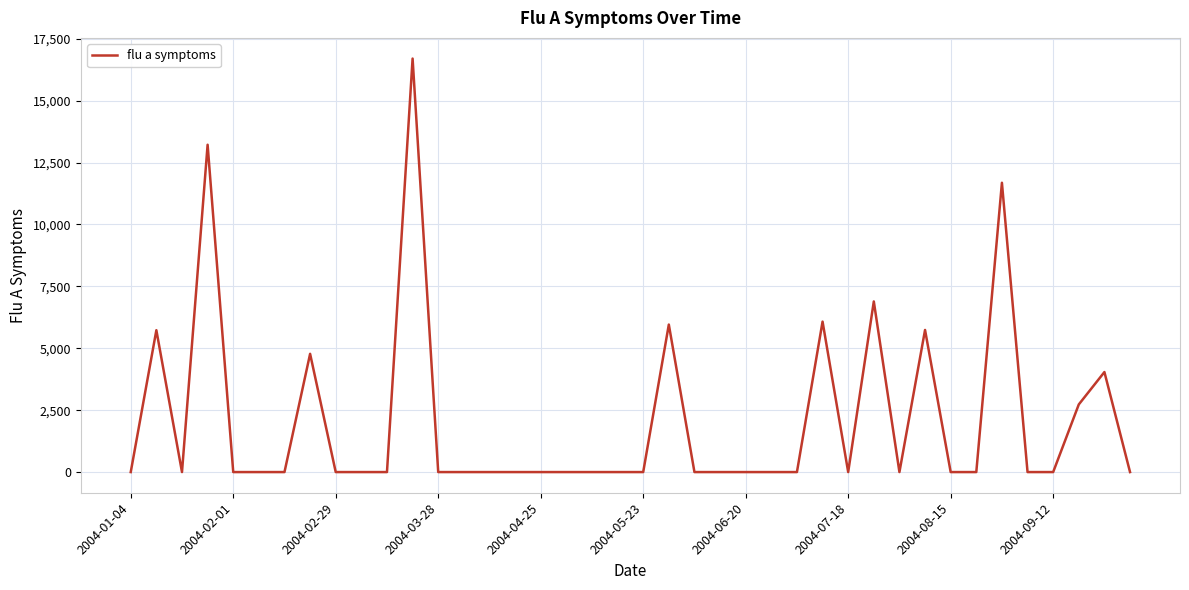

What is the maximum value shown in the chart?

16702.1